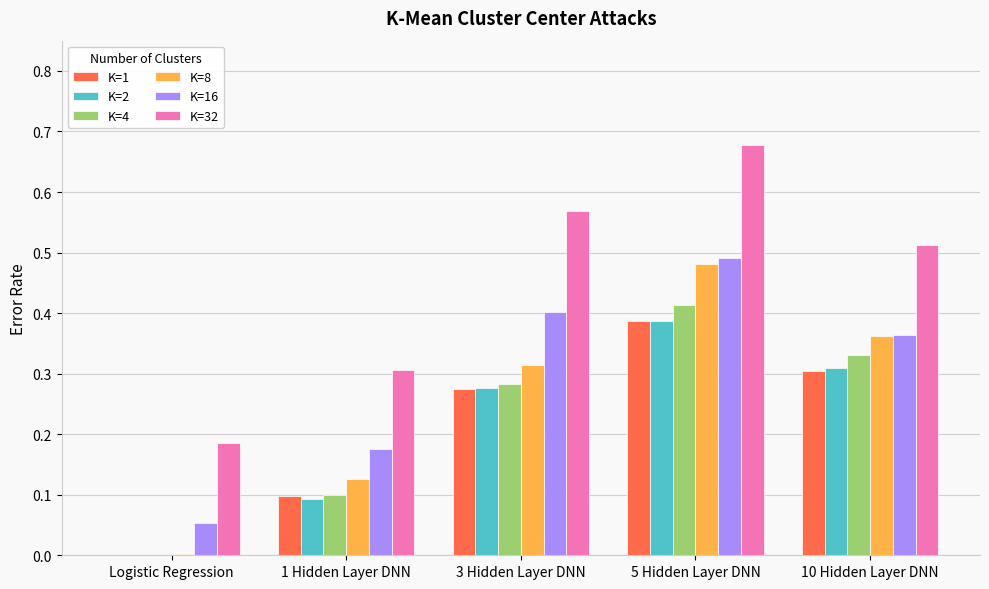

Which series has the largest total across all categories?

K=32